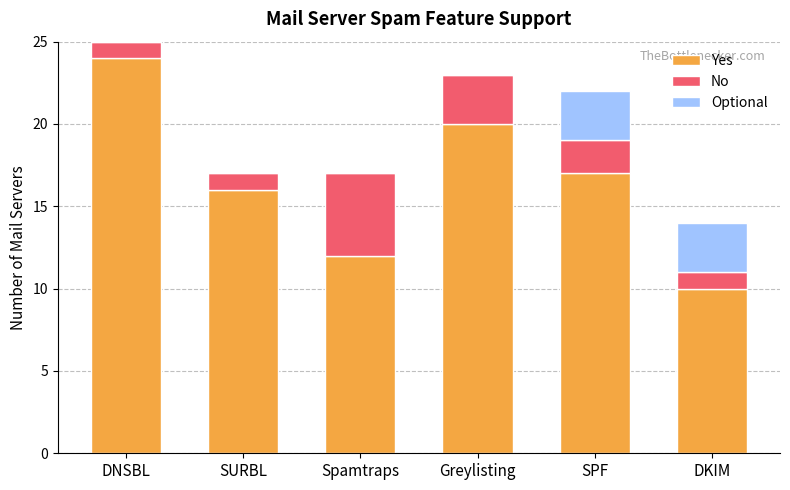

What is the highest value of the Yes series?

24